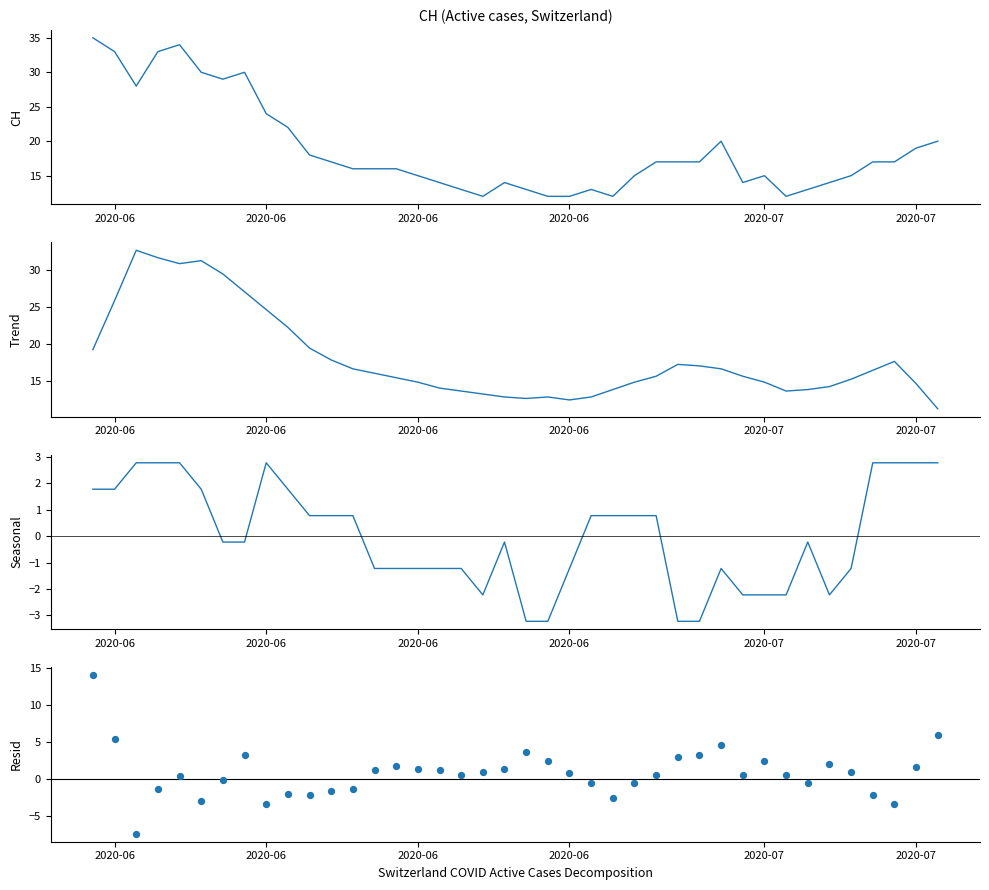

Which series has the widest spread of Y values?

CH